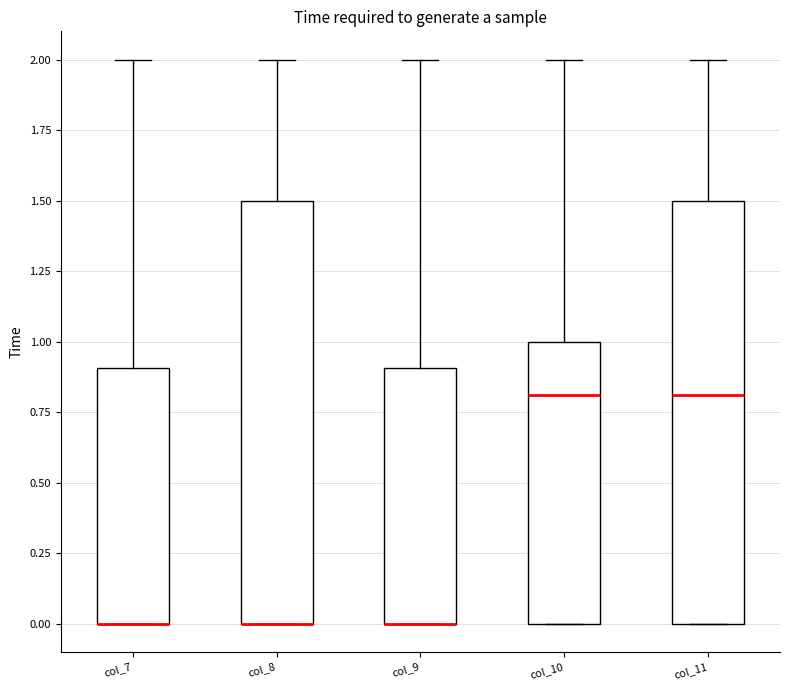

Reading left to right, transcribe this box plot: for each box, give where its median line is, the range the box spans, and where its two whiskers end, as read against the y-axis. The values are not printed on the chart, so give them approximately, as read against the axis.

col_7: median 0.0 (drawn on the box's lower edge), box 0.0 to 0.9, whiskers 0.0 to 2.0
col_8: median 0.0 (drawn on the box's lower edge), box 0.0 to 1.5, whiskers 0.0 to 2.0
col_9: median 0.0 (drawn on the box's lower edge), box 0.0 to 0.9, whiskers 0.0 to 2.0
col_10: median 0.8, box 0.0 to 1.0, whiskers 0.0 to 2.0
col_11: median 0.8, box 0.0 to 1.5, whiskers 0.0 to 2.0